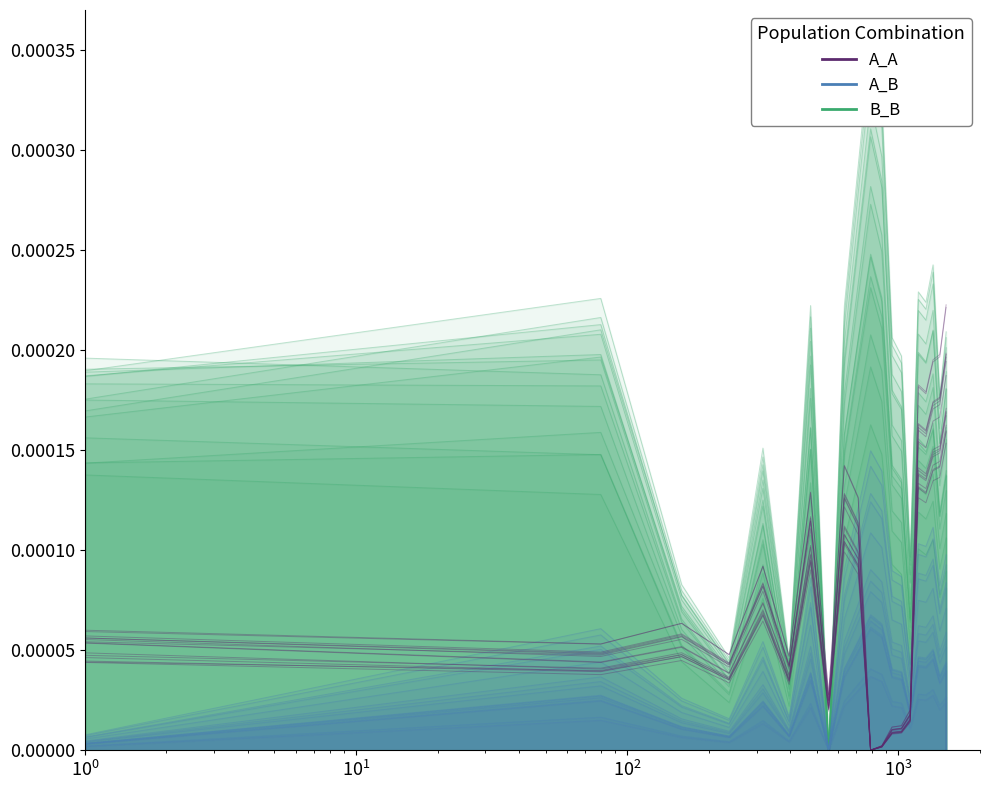

Does the chart display data point markers on the line(s)?

No